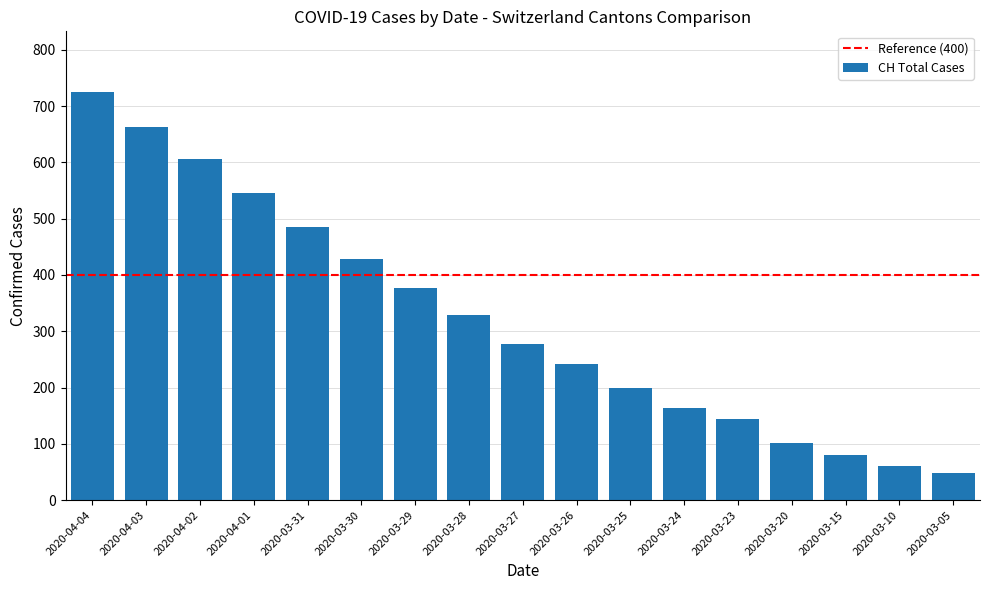

Reading right to left, what are all the values shown in this chart?

2020-03-05=49	2020-03-10=60	2020-03-15=81	2020-03-20=101	2020-03-23=145	2020-03-24=164	2020-03-25=199	2020-03-26=241	2020-03-27=277	2020-03-28=328	2020-03-29=376	2020-03-30=429	2020-03-31=486	2020-04-01=545	2020-04-02=605	2020-04-03=662	2020-04-04=724